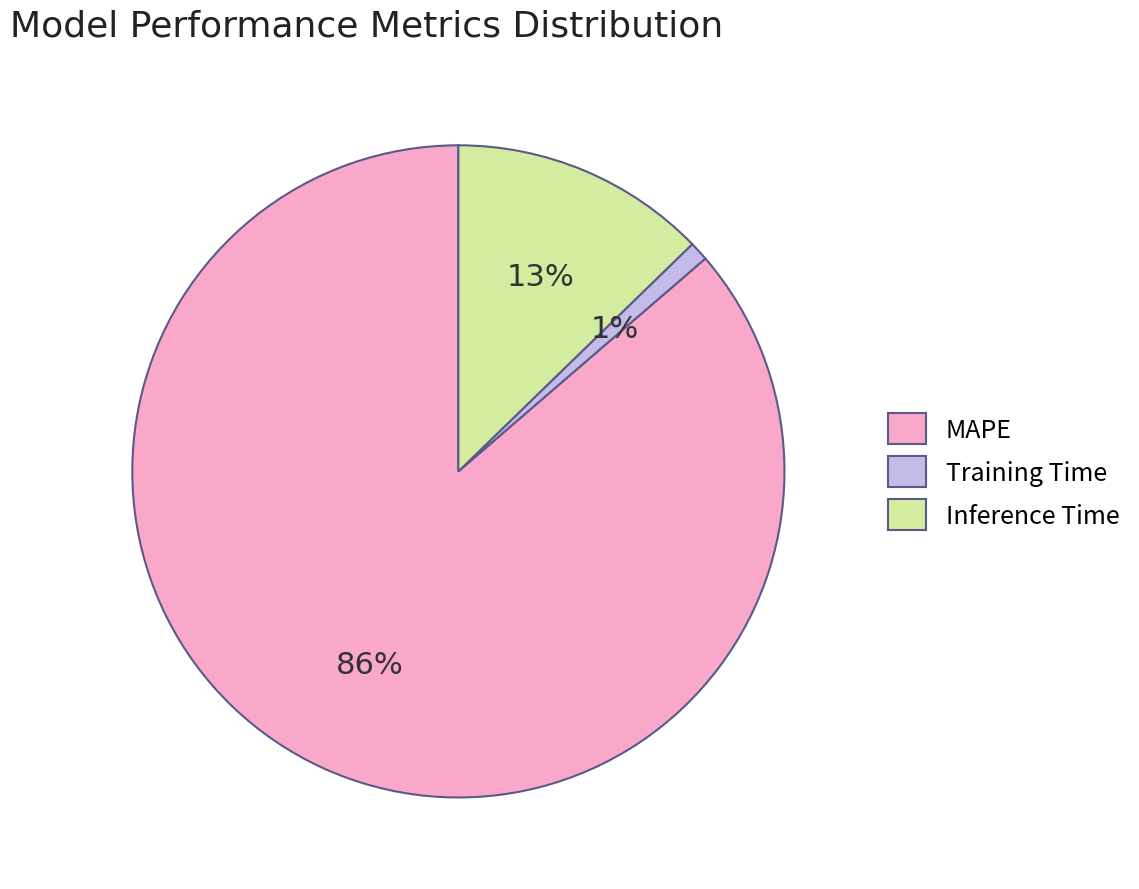

Is it true that MAPE is 79% of the pie?

False